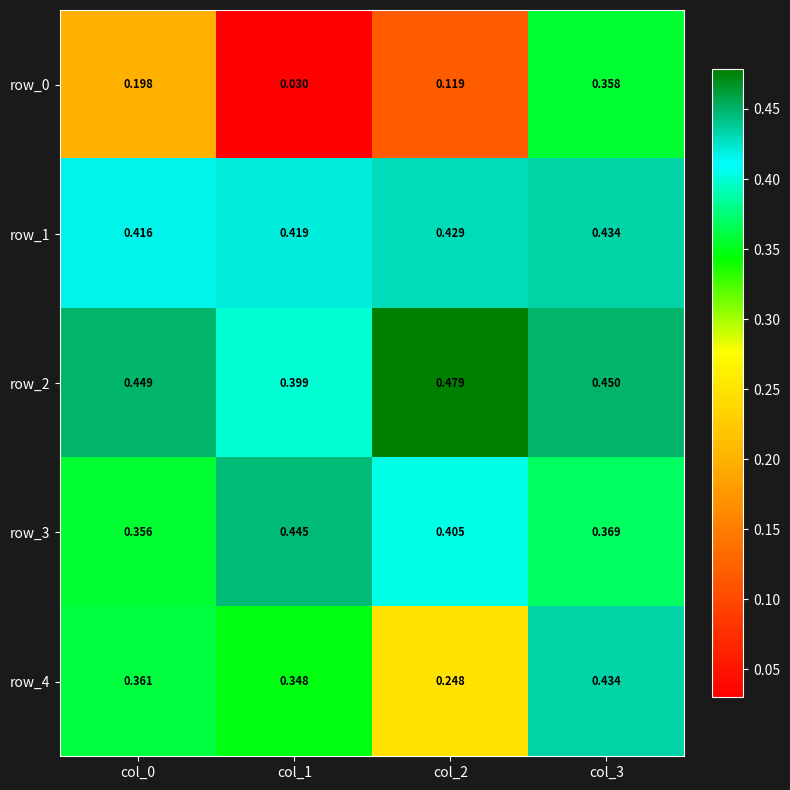

Count the row_3 values in the range 0 to 1.

4